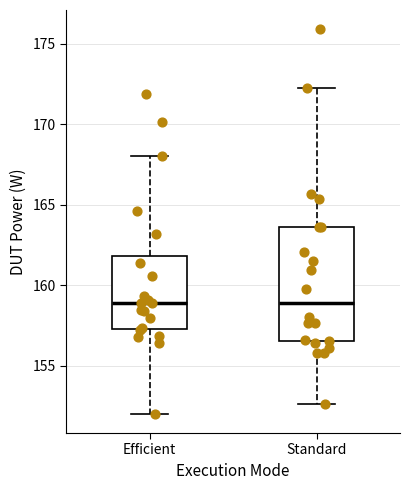

Which box is the tallest, from its lower edge to its upper edge?

Standard